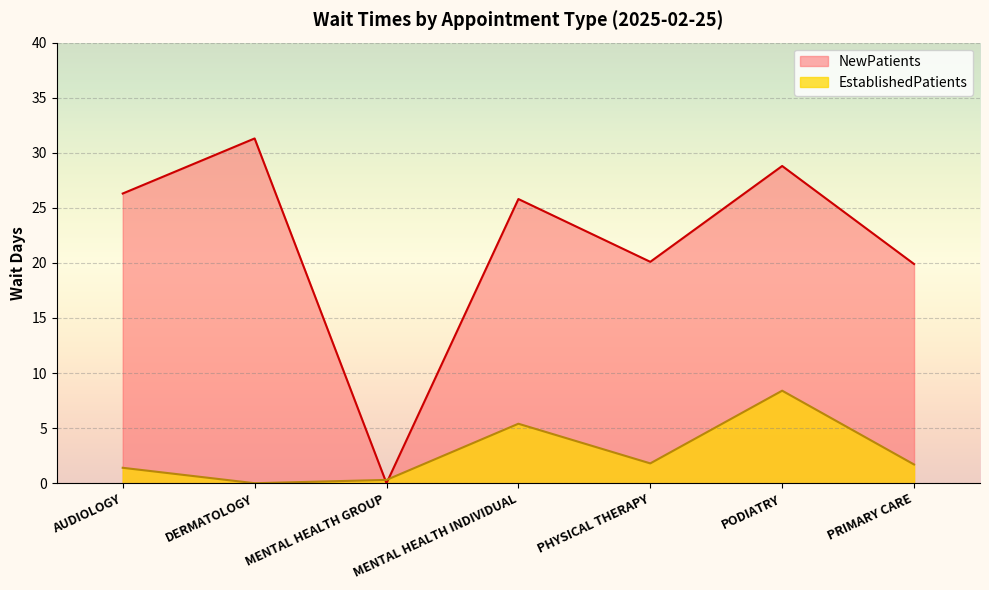

True or false: NewPatients and EstablishedPatients intersect in this chart.

True